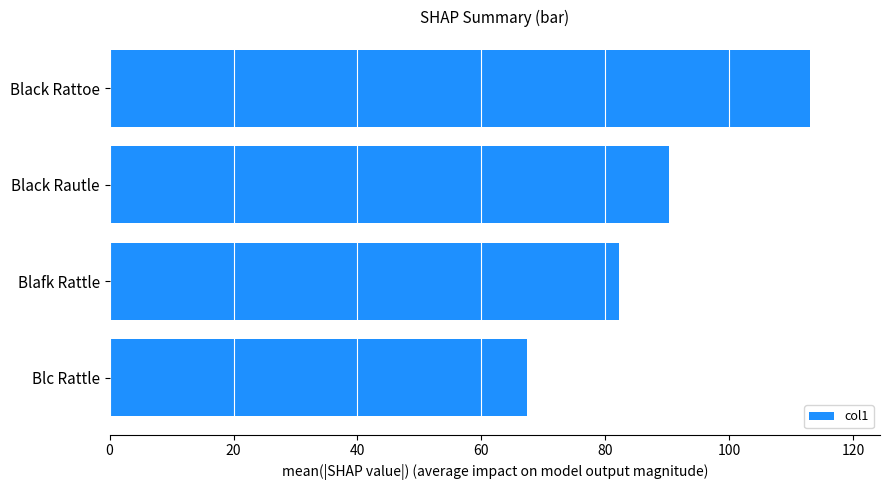

True or false: the data shows 63.1 at Black Rautle.

False